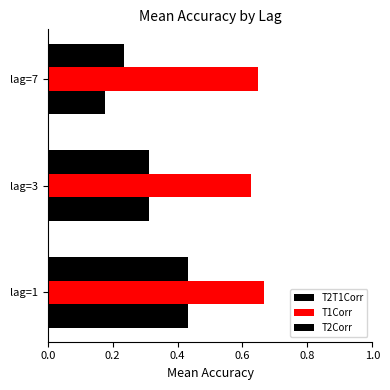

Rank the series by their maximum value, from highest to lowest.

T1Corr, T2T1Corr, T2Corr